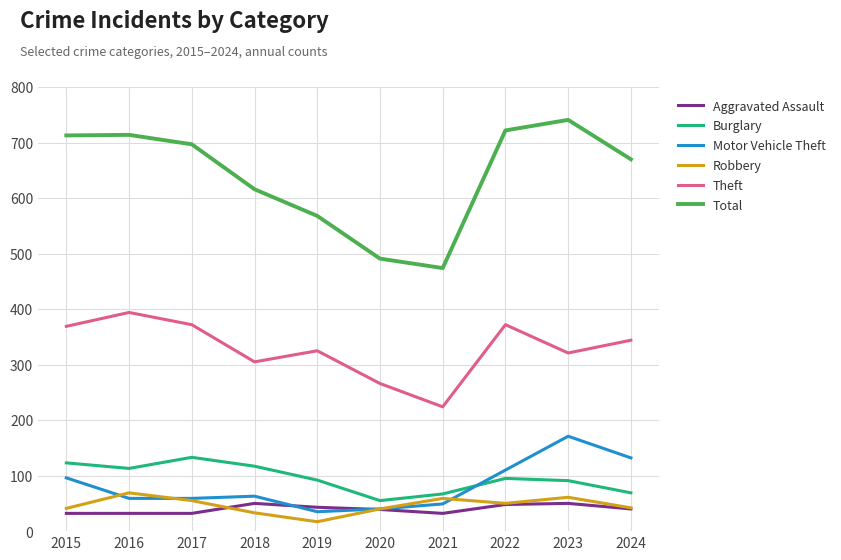

Which series has the largest total across all categories?

Total